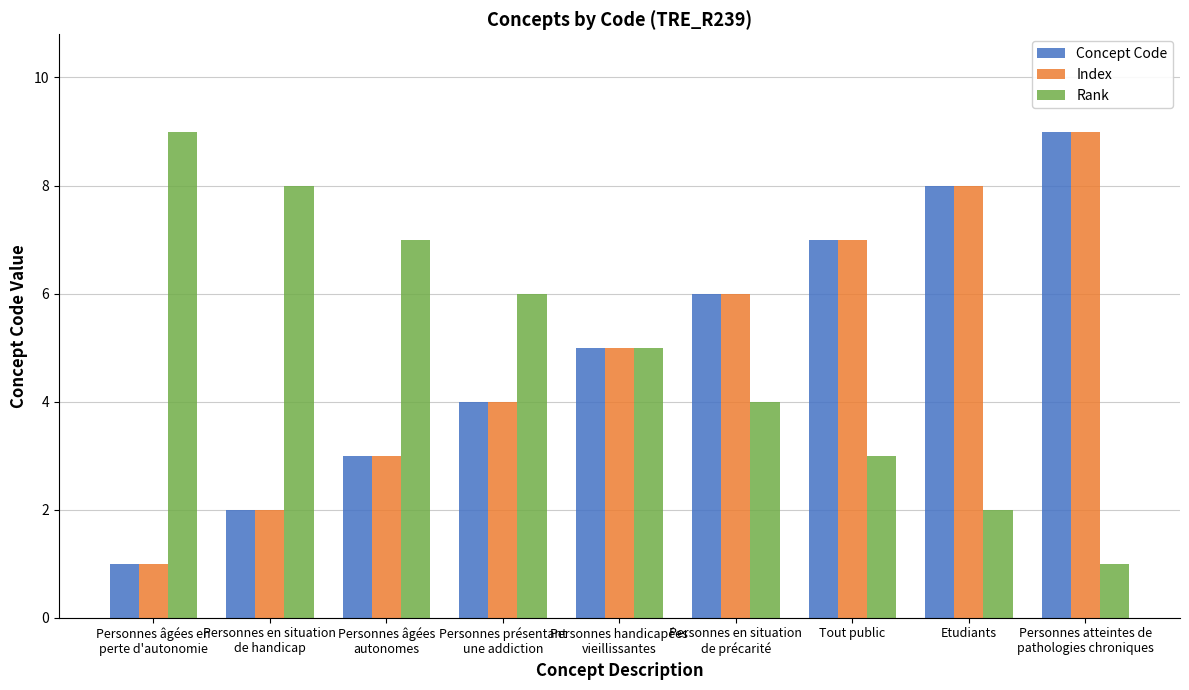

How many groups of bars are there?

9